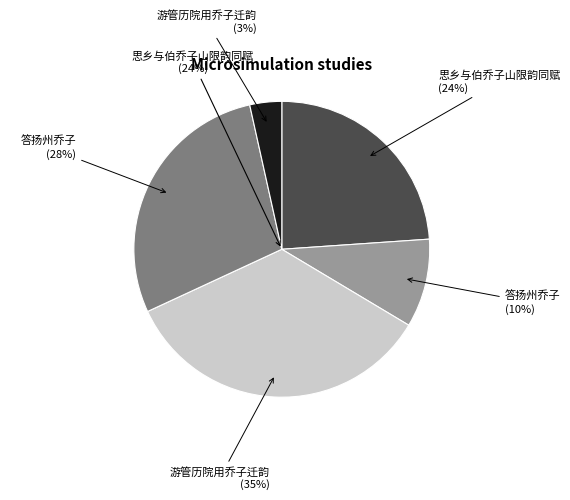

What is the ratio of the value at 答扬州乔子 to the value at 游管历院用乔子迁韵?

0.3